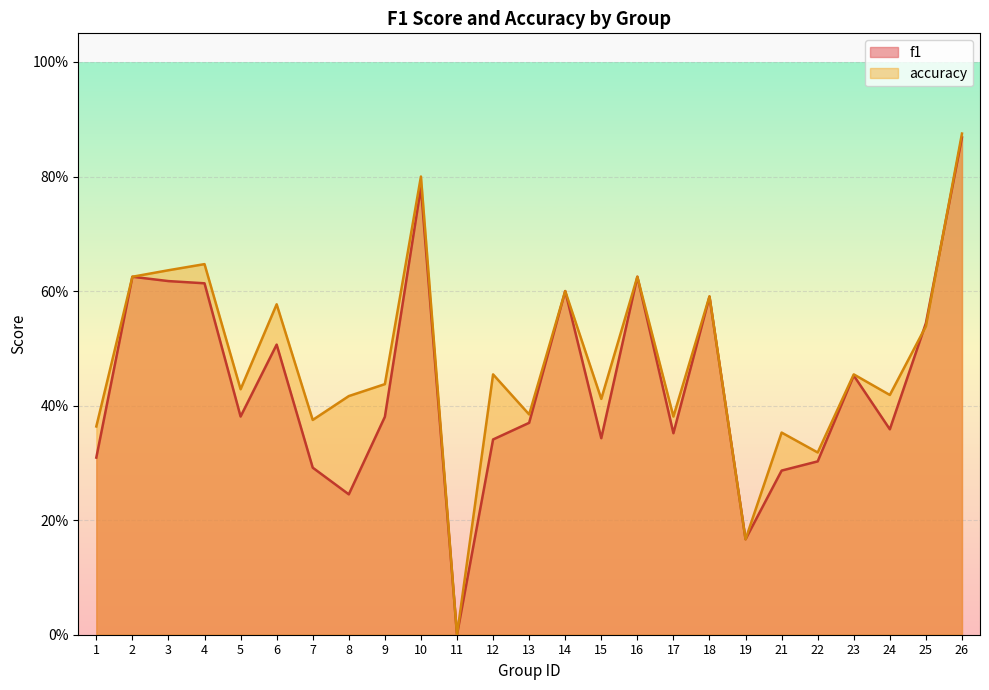

What is the difference between the second highest and second lowest values in the accuracy series?

0.6